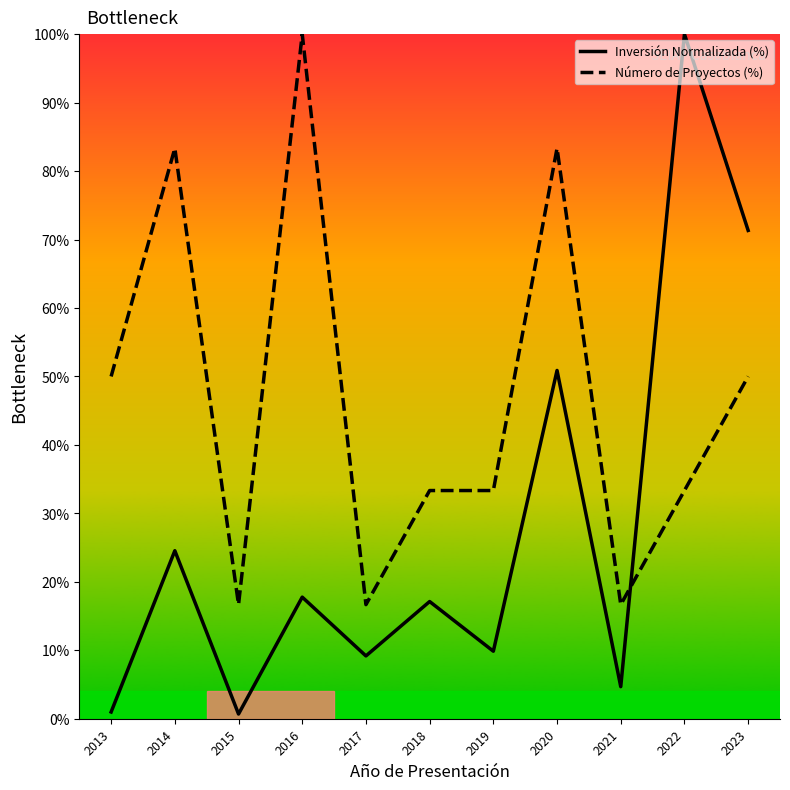

What is the difference between the Número de Proyectos (%) values at 2013 and 2019?

16.7